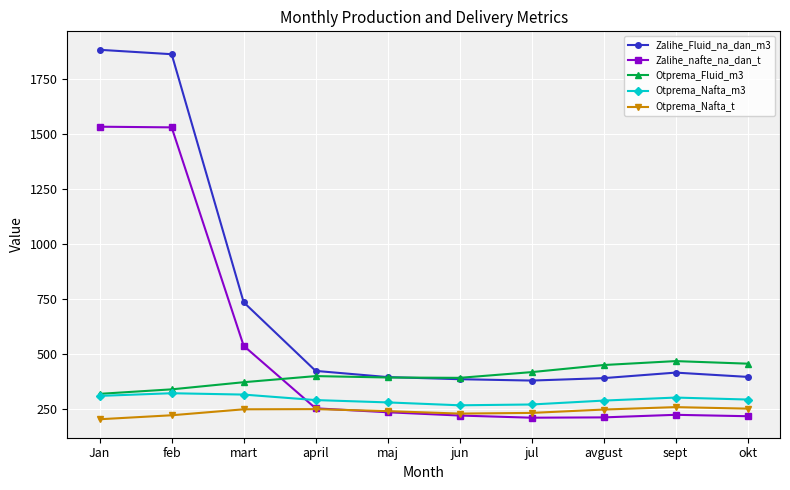

What is the label of the 6th point from the left?

jun